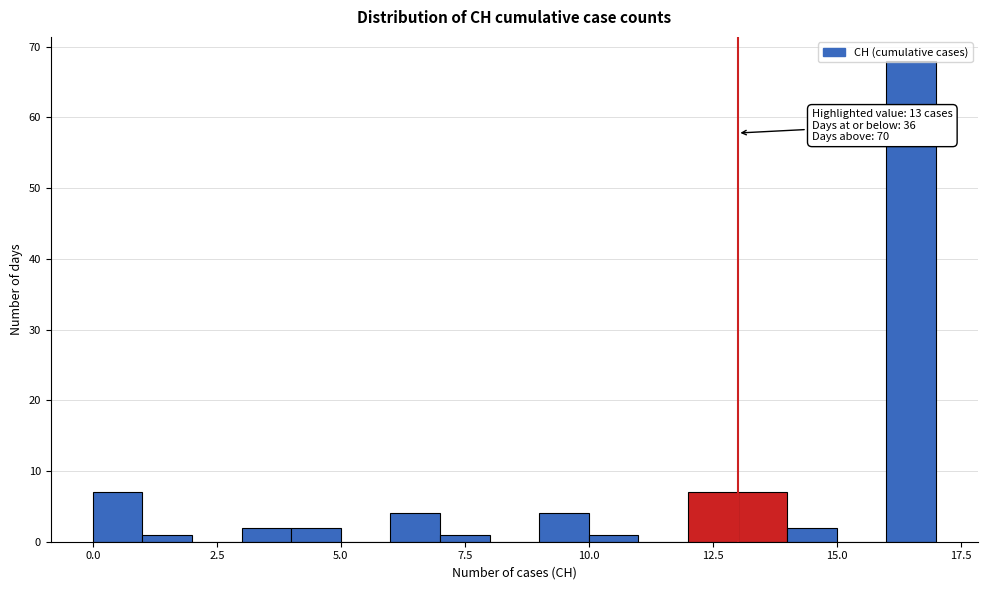

Read against the x-axis, roughly where is the centre of the tallest bar?

16.5